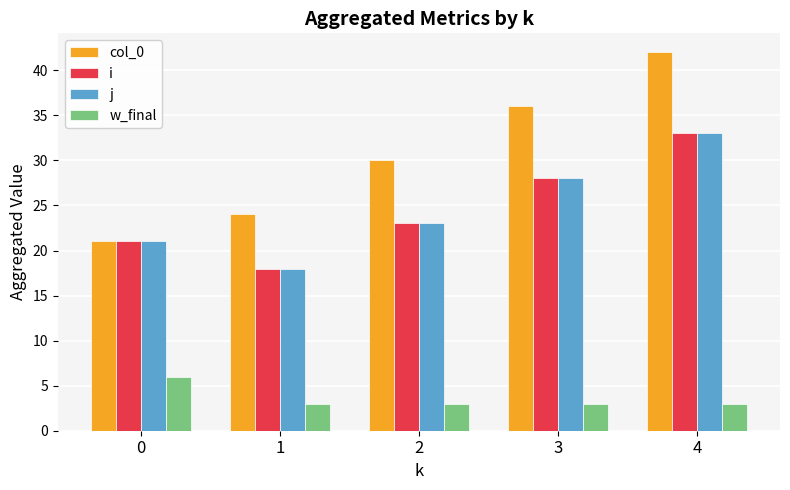

Which series changed the most between 2 and 3?

col_0